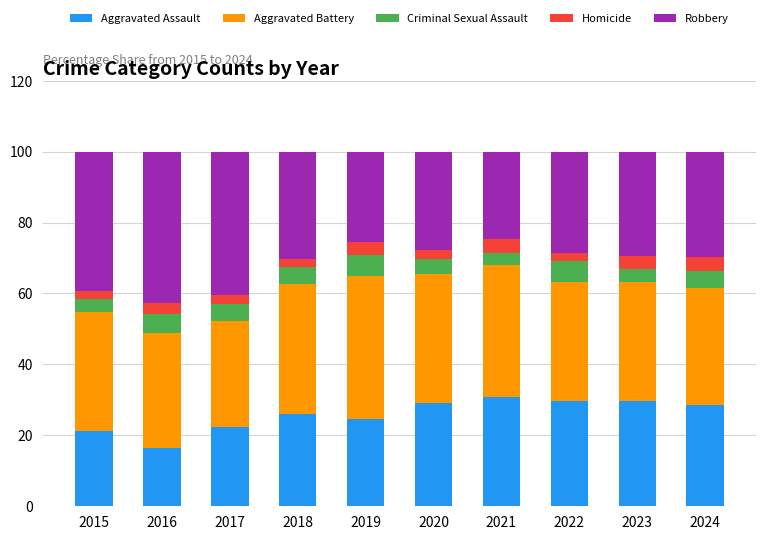

How many bars are there in total?

10